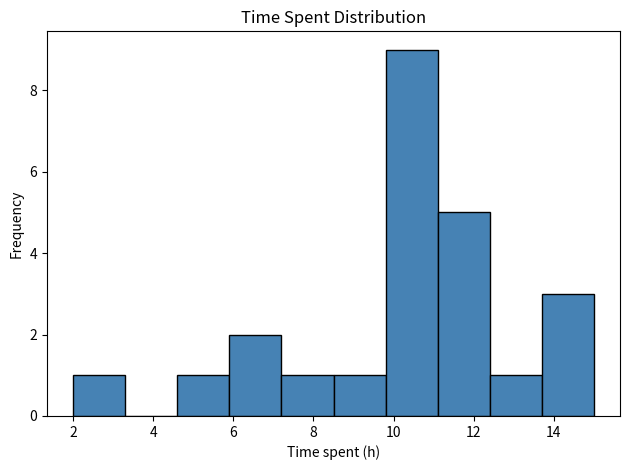

Reading left to right, transcribe this chart: for each bar, give the range it covers on the x-axis and its height. Neither the bar edges nor the heights are printed on the chart, so give them approximately, as read against the axes.

2.0 to 3.3: 1
3.3 to 4.6: 0
4.6 to 5.9: 1
5.9 to 7.2: 2
7.2 to 8.5: 1
8.5 to 9.8: 1
9.8 to 11.1: 9
11.1 to 12.4: 5
12.4 to 13.7: 1
13.7 to 15.0: 3